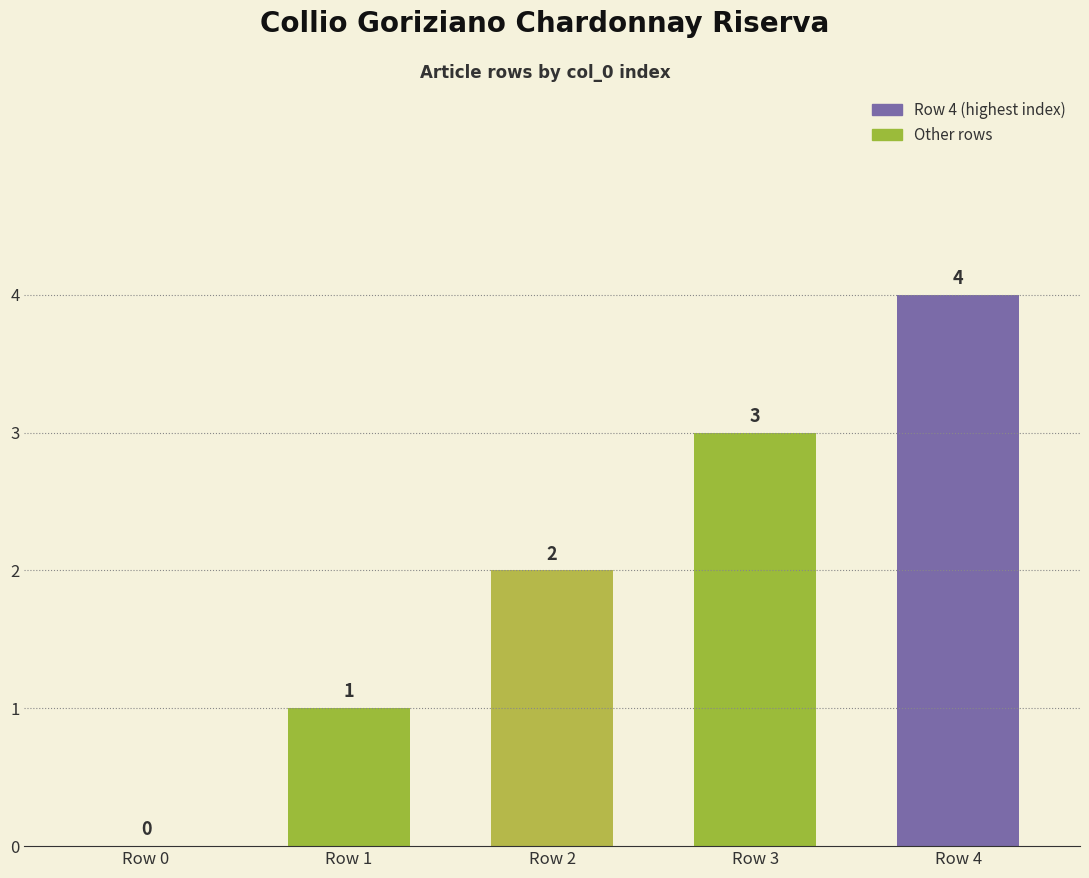

Where is the data nearest to the value 2?

Row 2